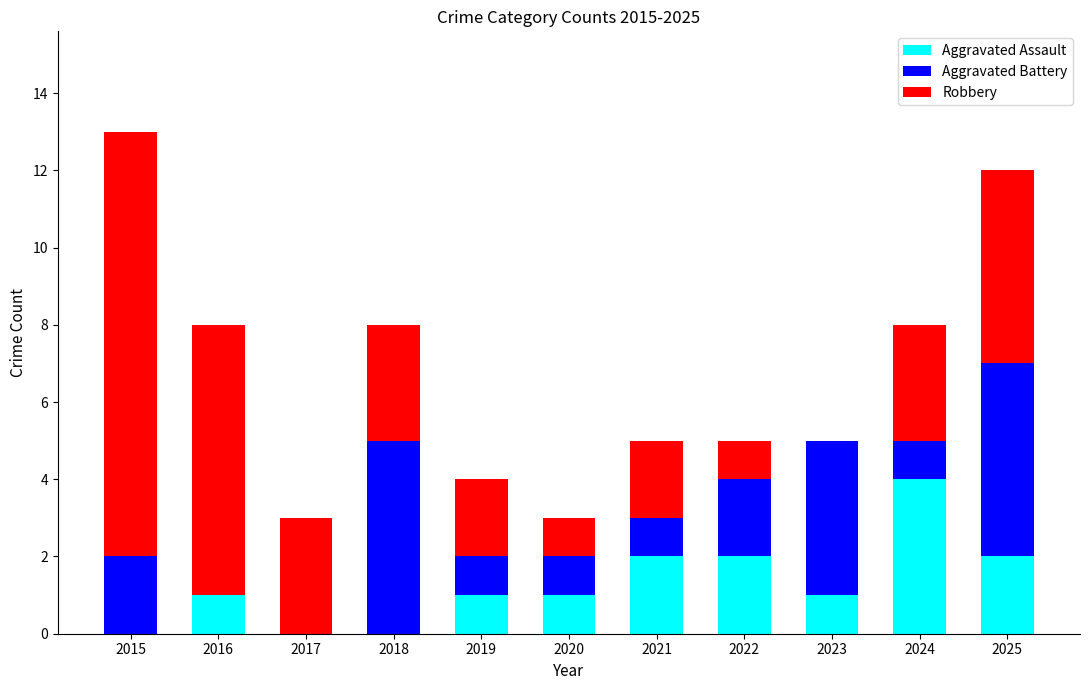

True or false: Aggravated Assault has a value of 0 at 2017.

True